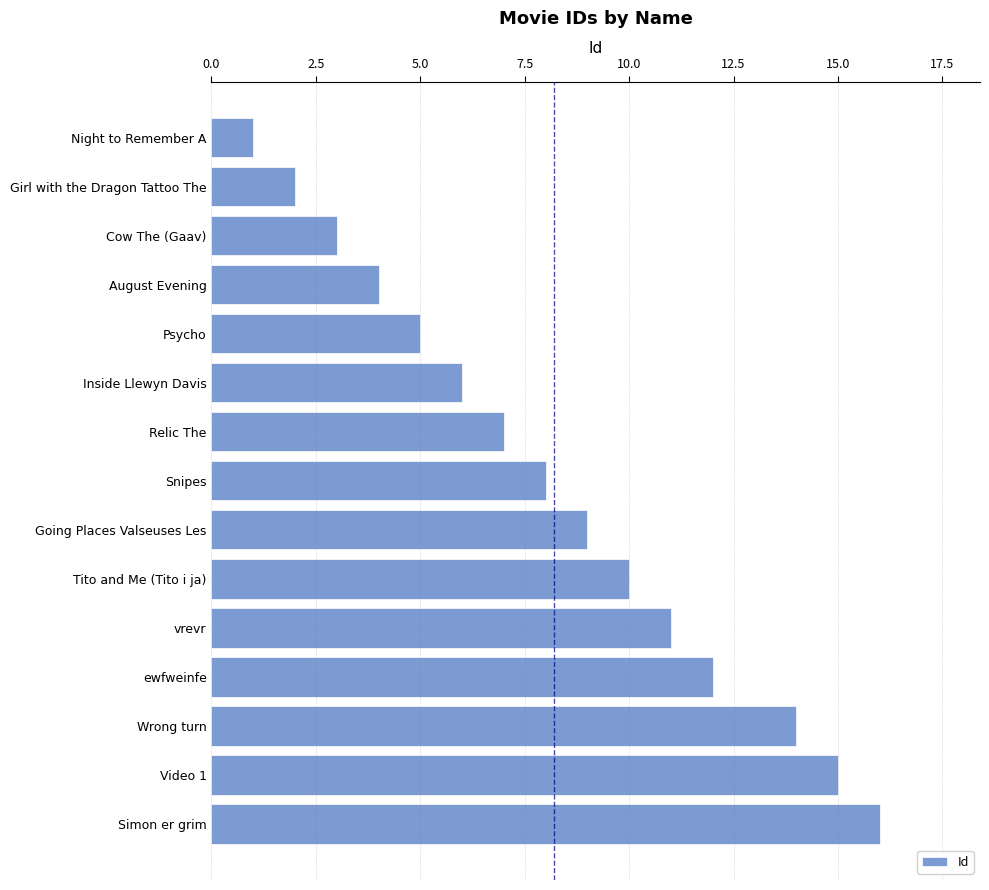

At which category does the chart reach its peak across all series?

Simon er grim